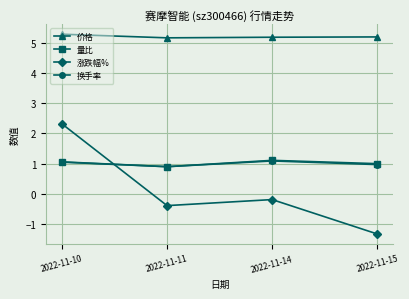

What is the minimum value for 价格?

5.2